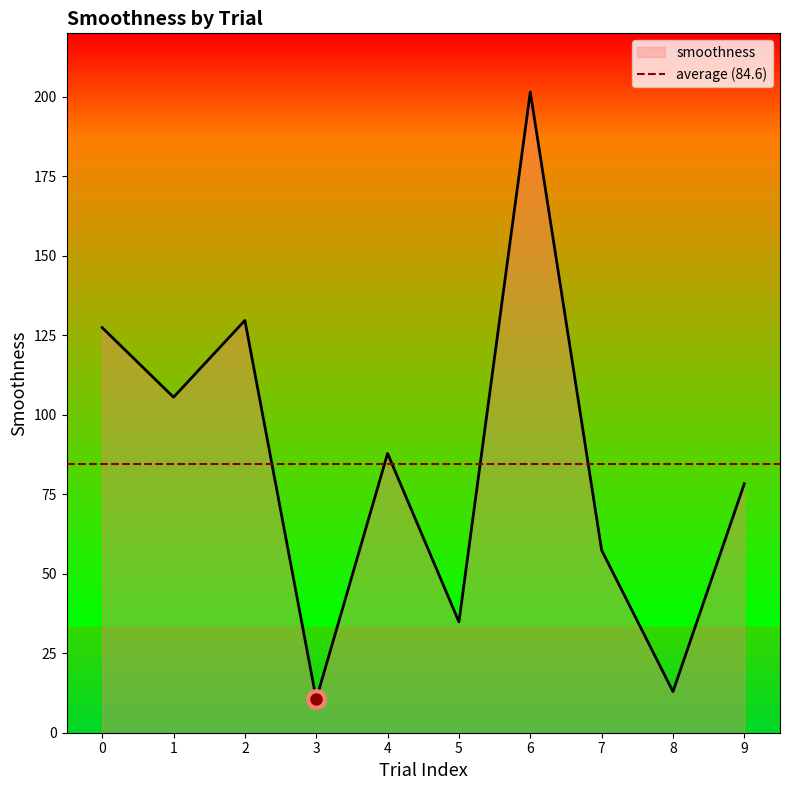

How many distinct data groups are displayed?

1